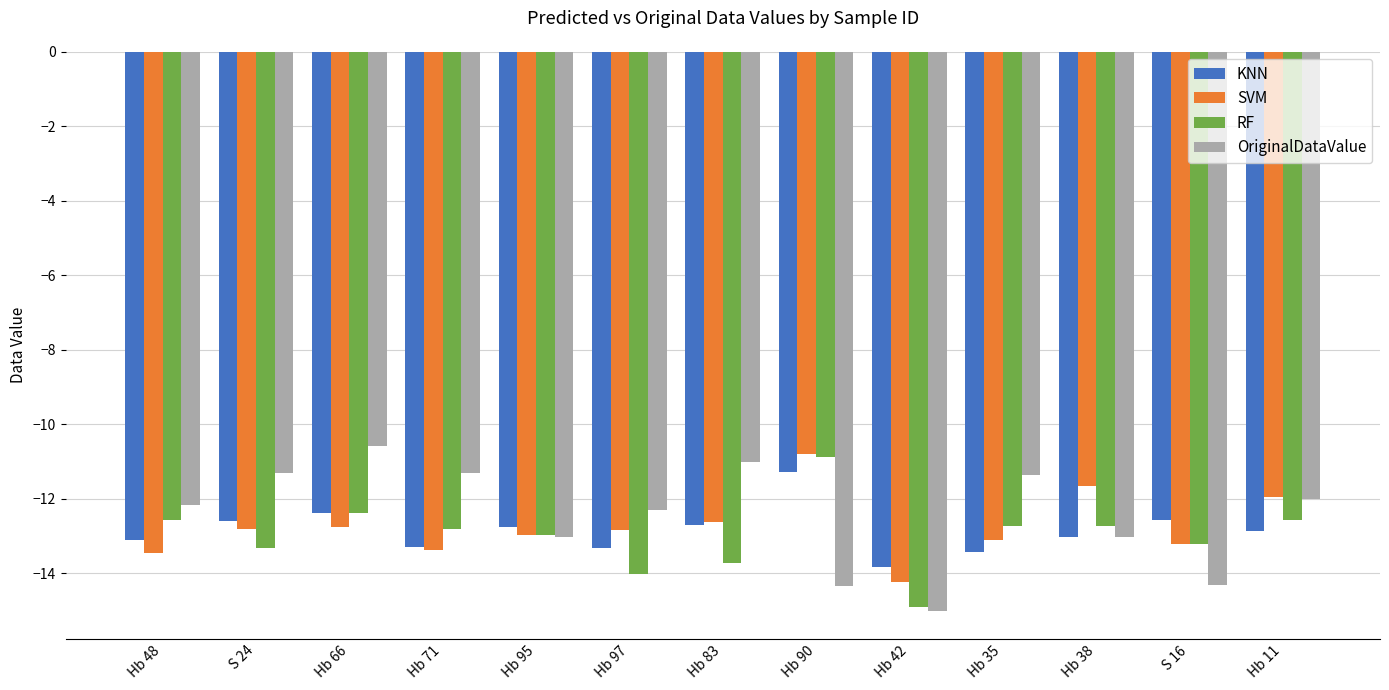

What is the difference between the maximum and minimum values in the OriginalDataValue series?

4.4